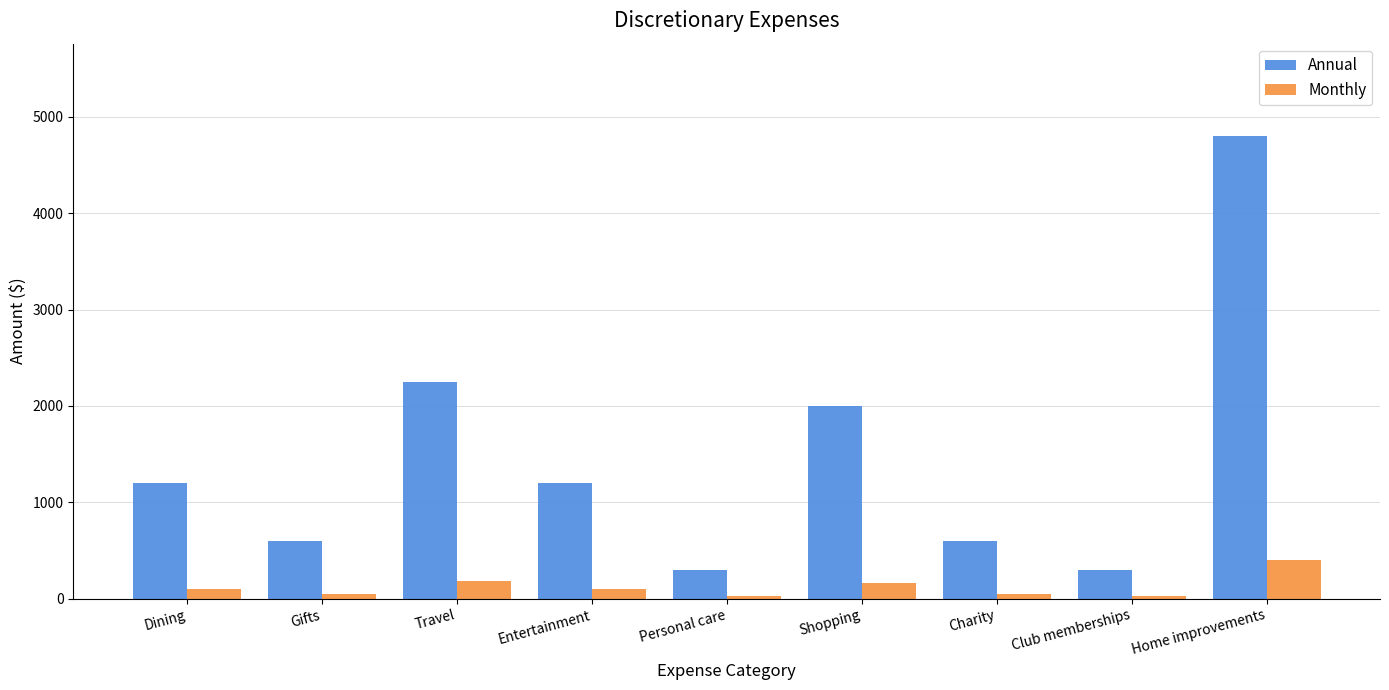

Rank the series by their maximum value, from lowest to highest.

Monthly, Annual